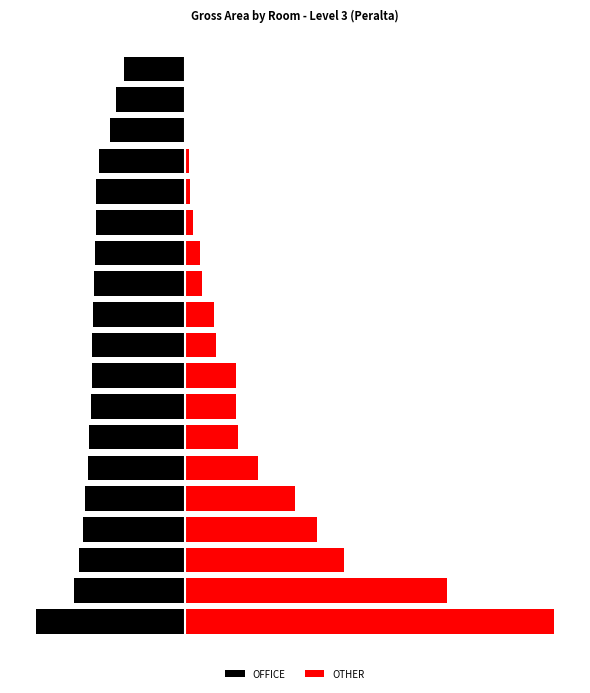

At which label is OFFICE closest to -301?

2